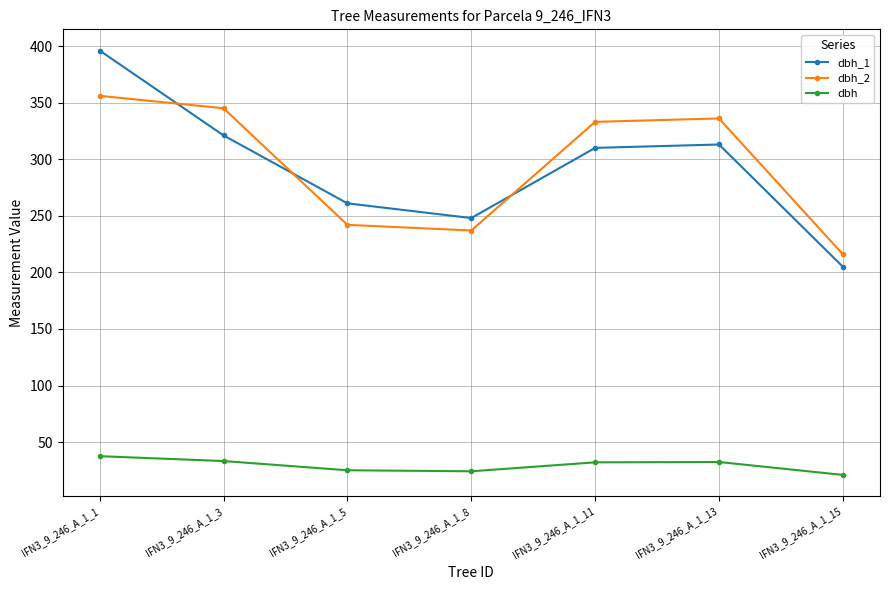

What is the sum of the dbh_2 values at IFN3_9_246_A_1_11 and IFN3_9_246_A_1_3?

678.0